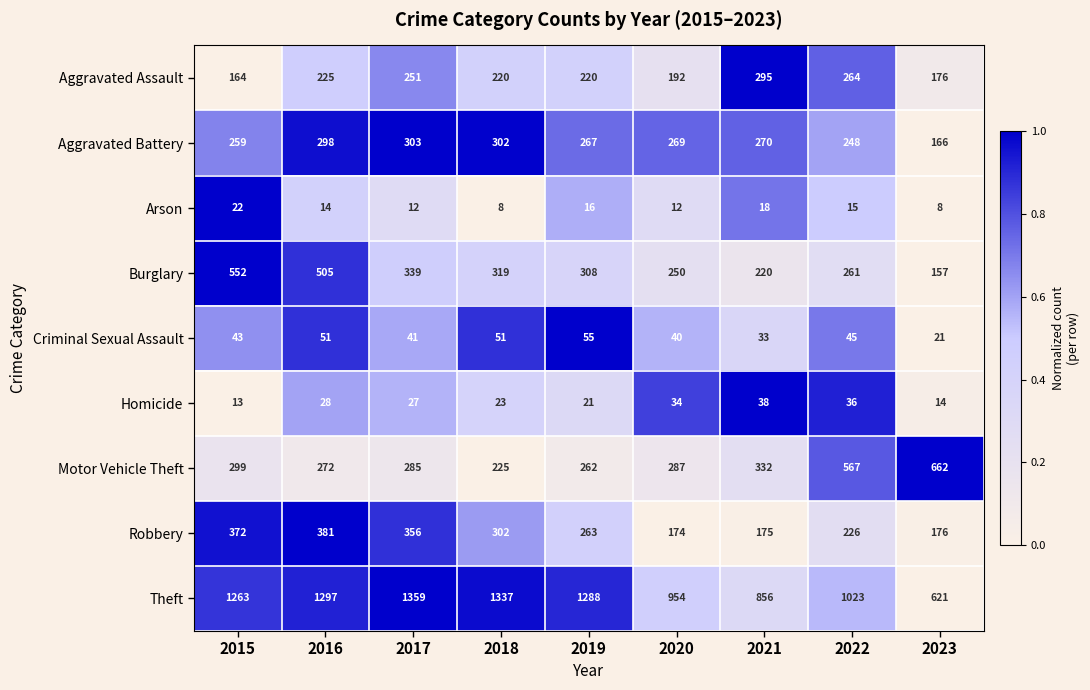

What is the difference between the maximum and minimum values in the Arson series?

14